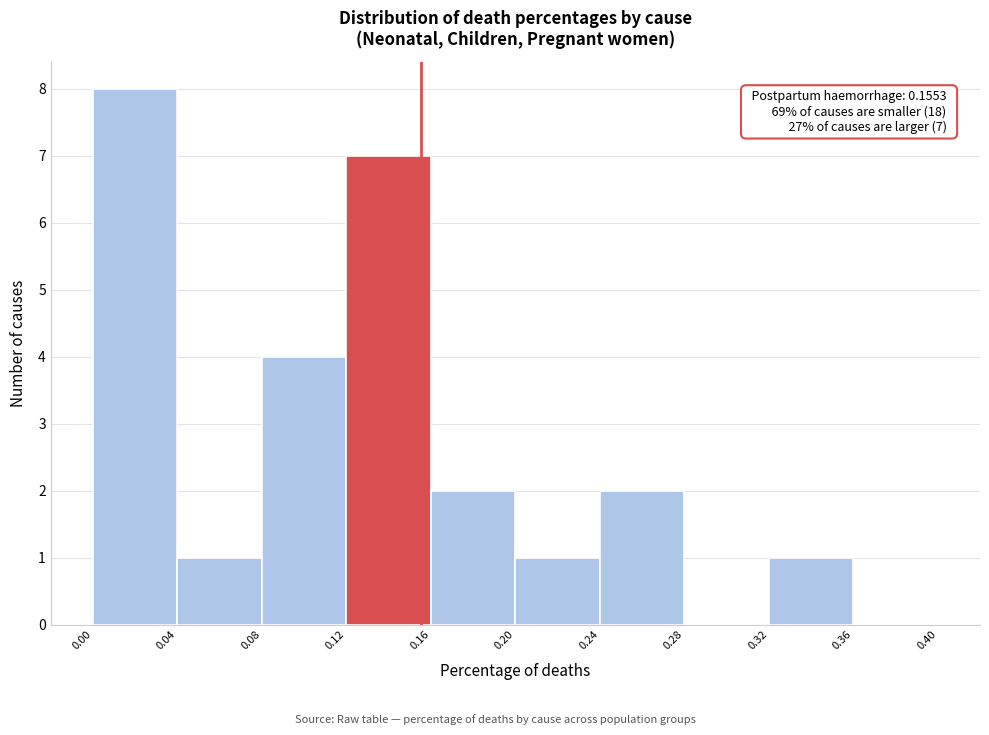

Which range on the x-axis has the tallest bar?

0.00 to 0.04